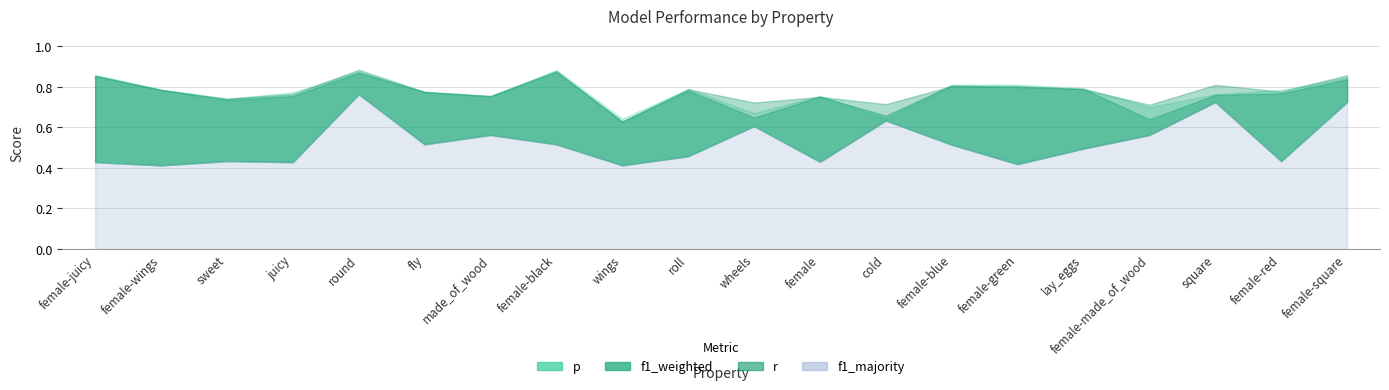

What is the spread (max minus min) of values at made_of_wood?

0.2